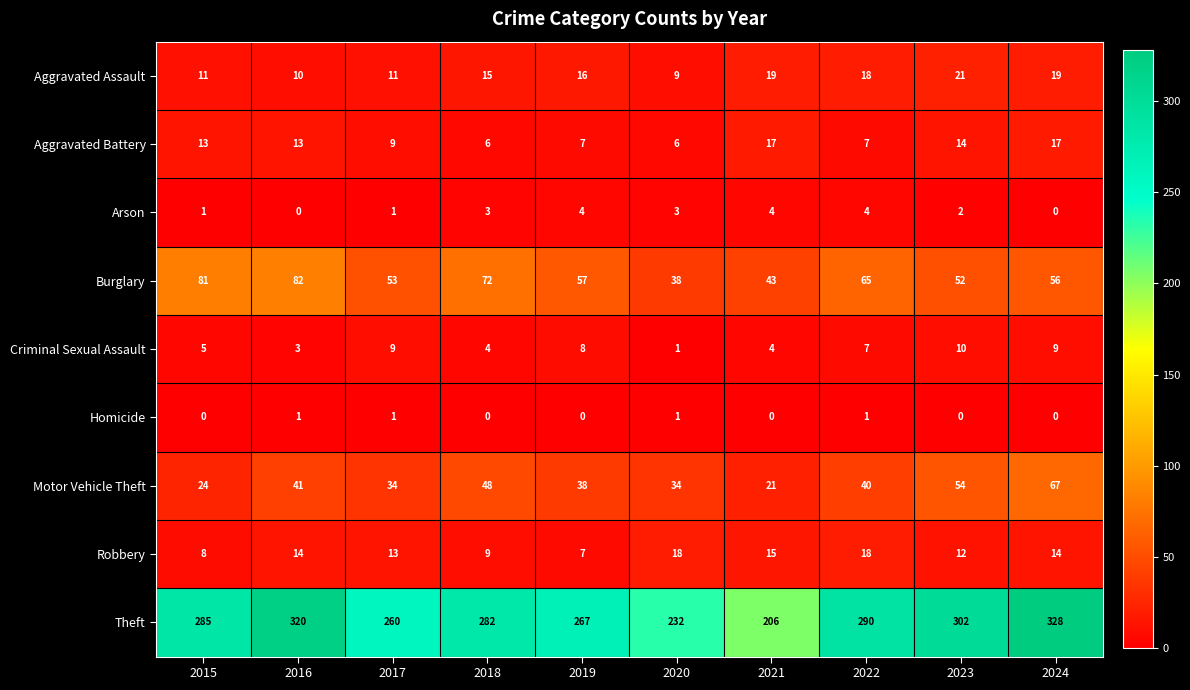

True or false: Criminal Sexual Assault has a value of 9 at 2017.

True